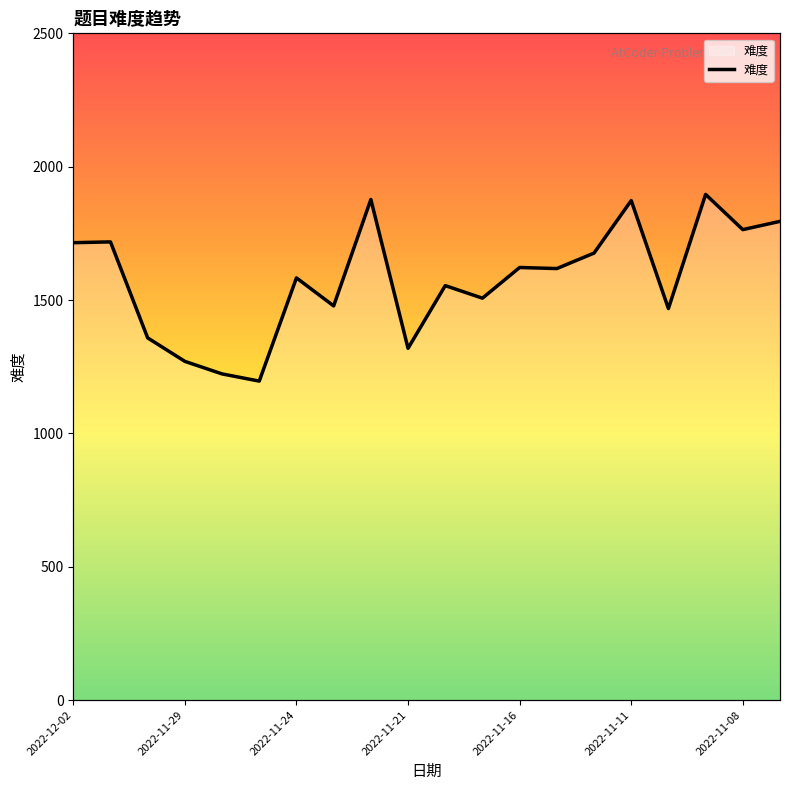

Does the chart have visible grid lines?

No